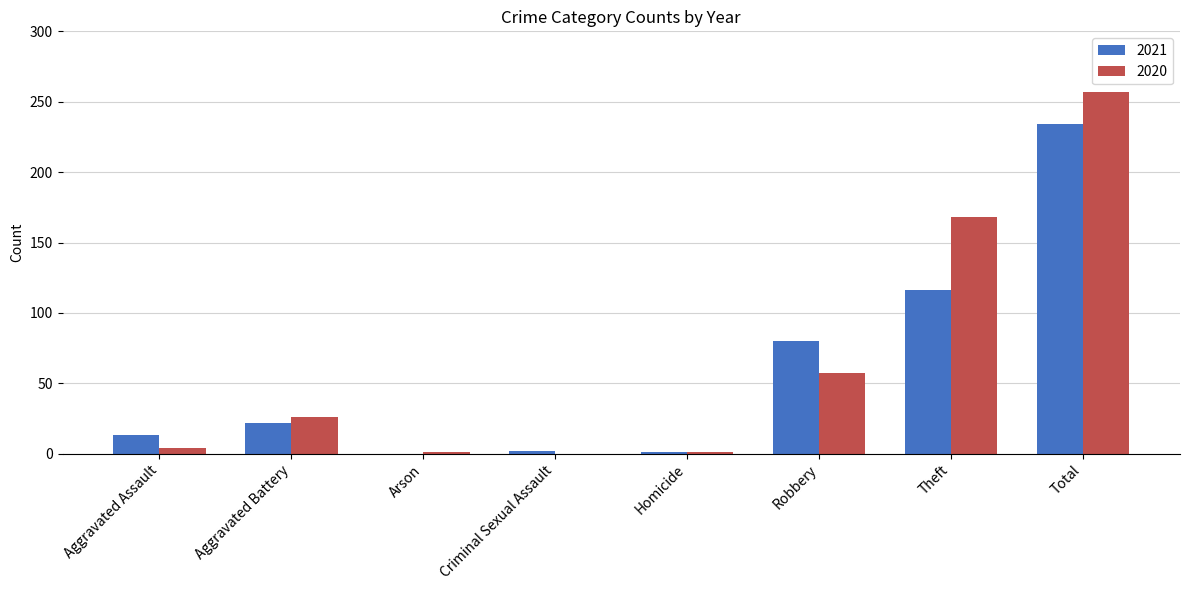

Which series changed the most between Aggravated Battery and Total?

2020